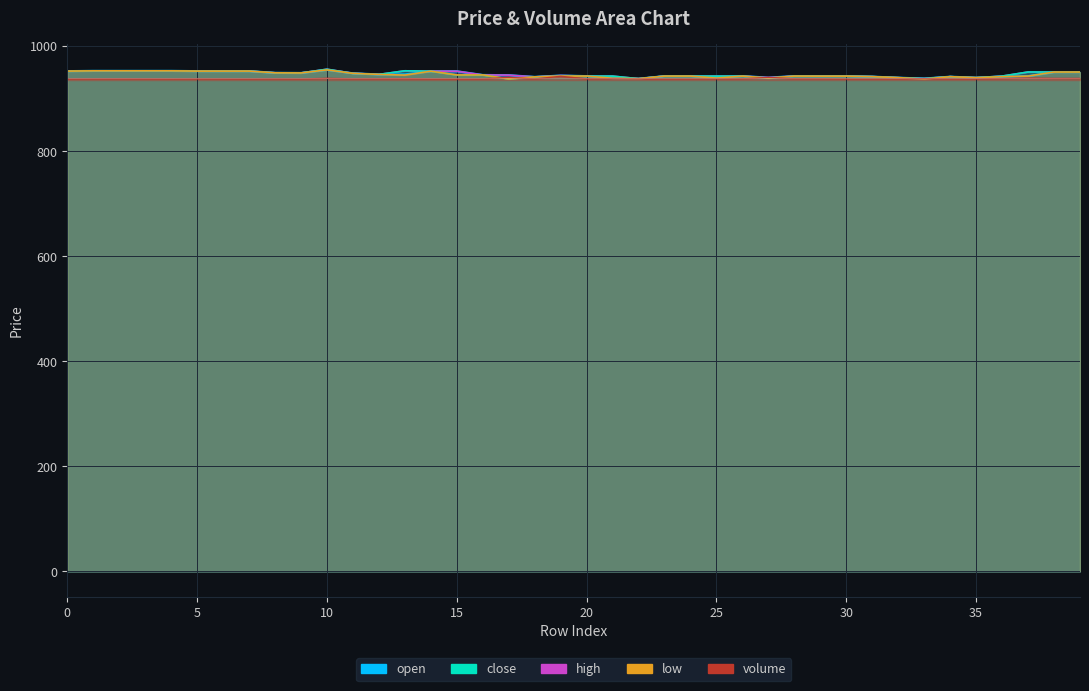

How many data points does each series have?

40